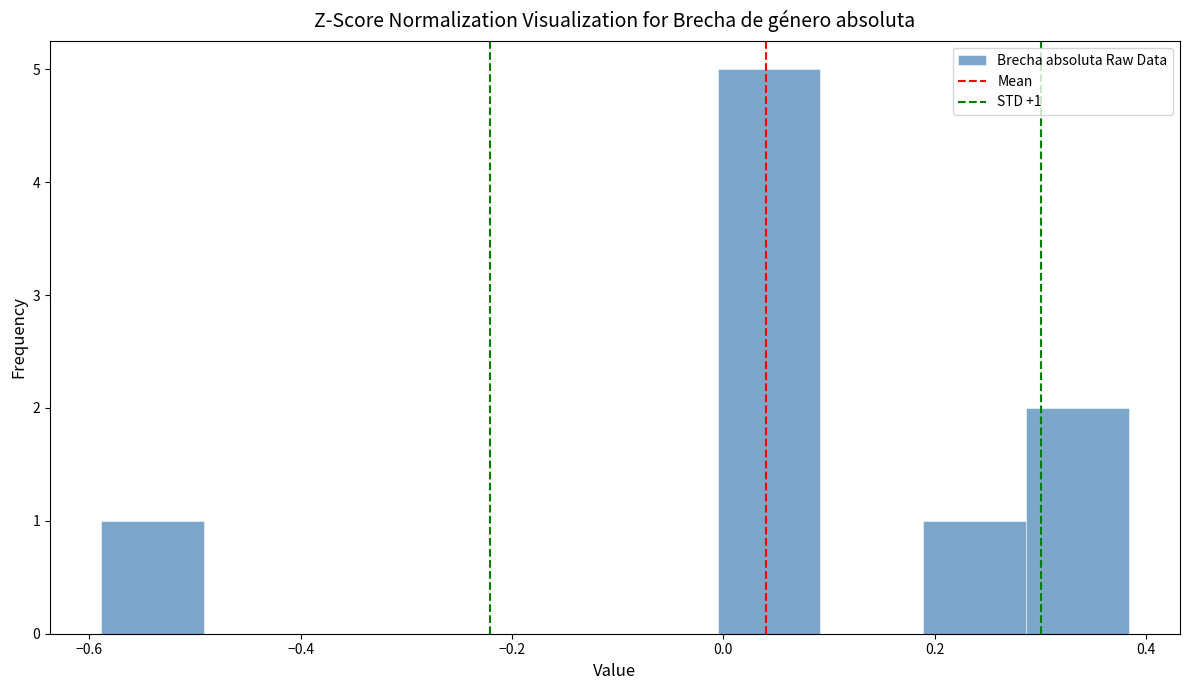

Over which range of the x-axis is the bar tallest?

0.00 to 0.10